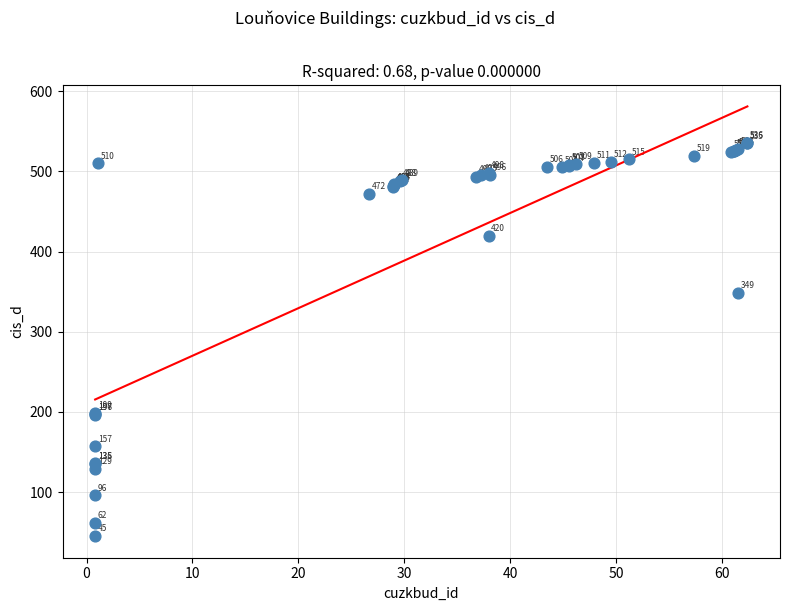

What Y value in the scatter plot is closest to 290?

349